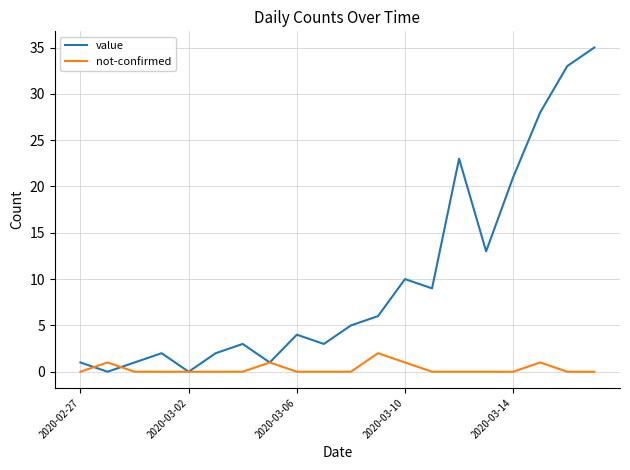

List the series in order of their overall mean, lowest first.

not-confirmed, value